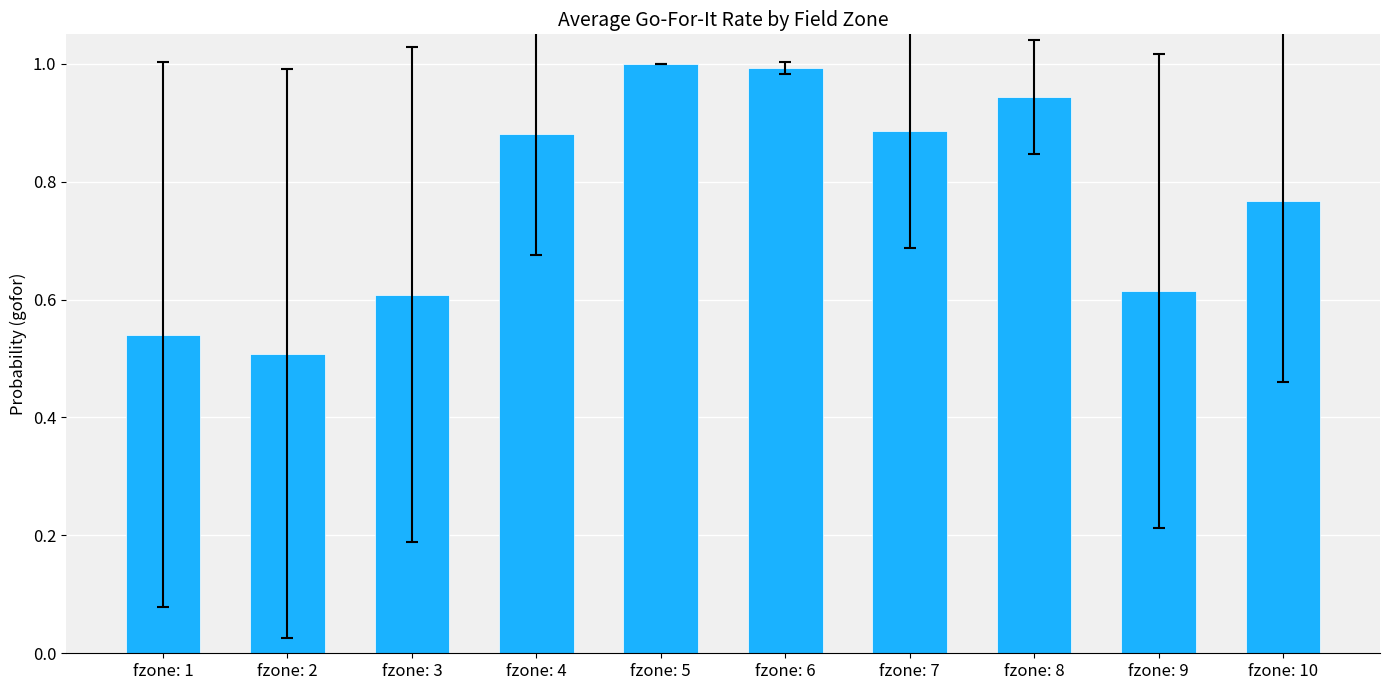

The value at fzone: 9 is 0.6. True or false?

True